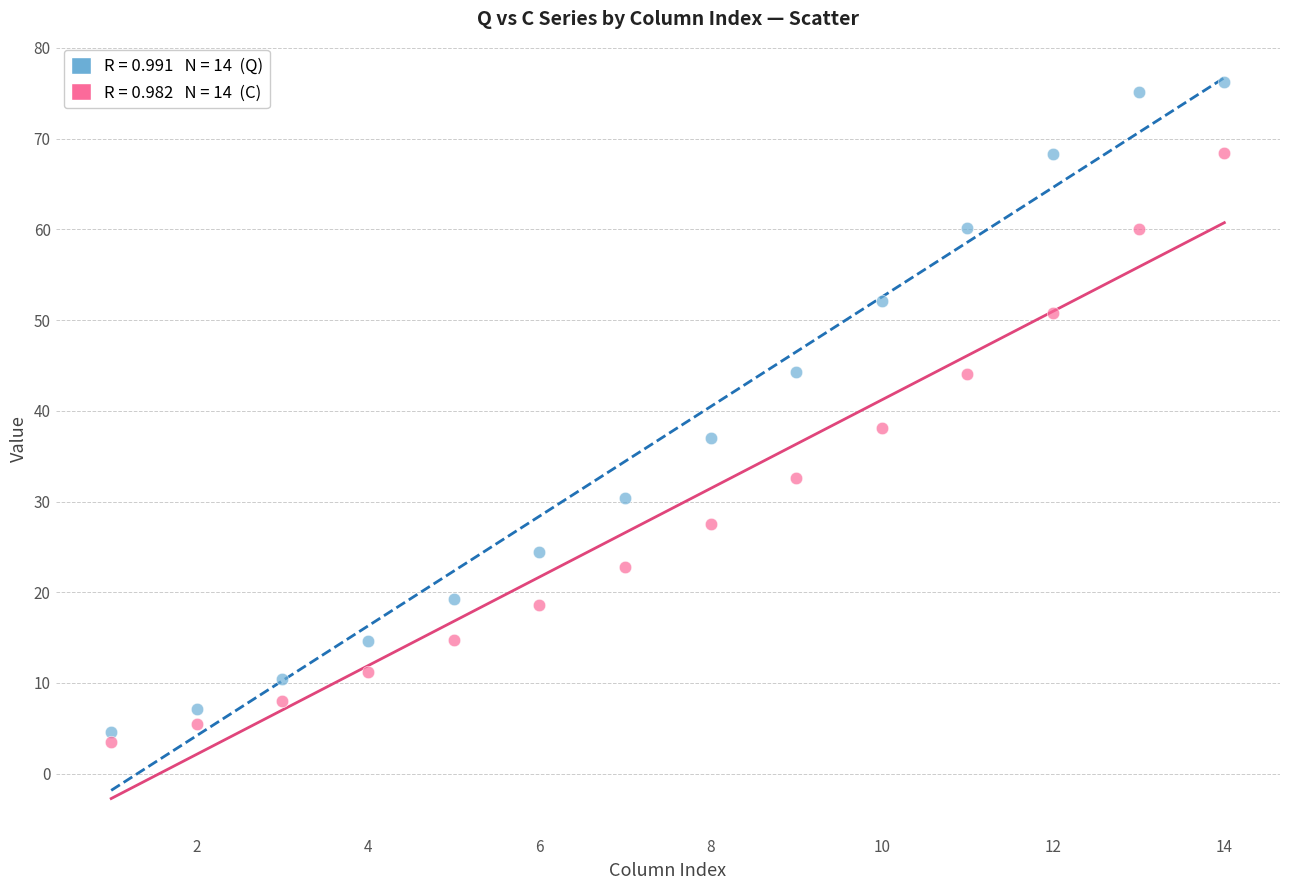

Across all series, what Y value is closest to 39?

38.1